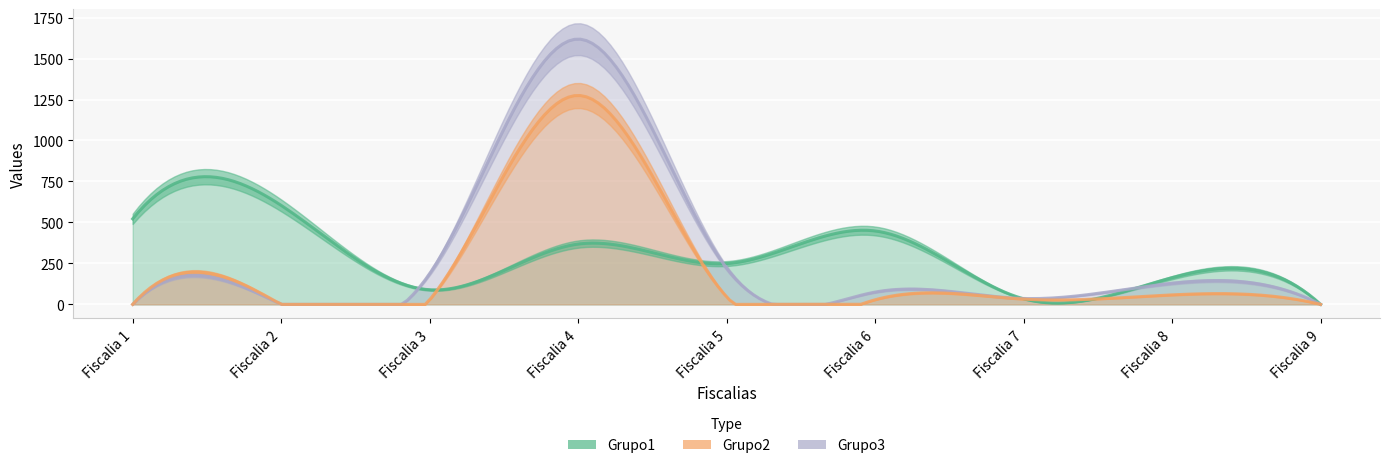

What is the difference between the second highest and minimum values in the Grupo1 series?

522